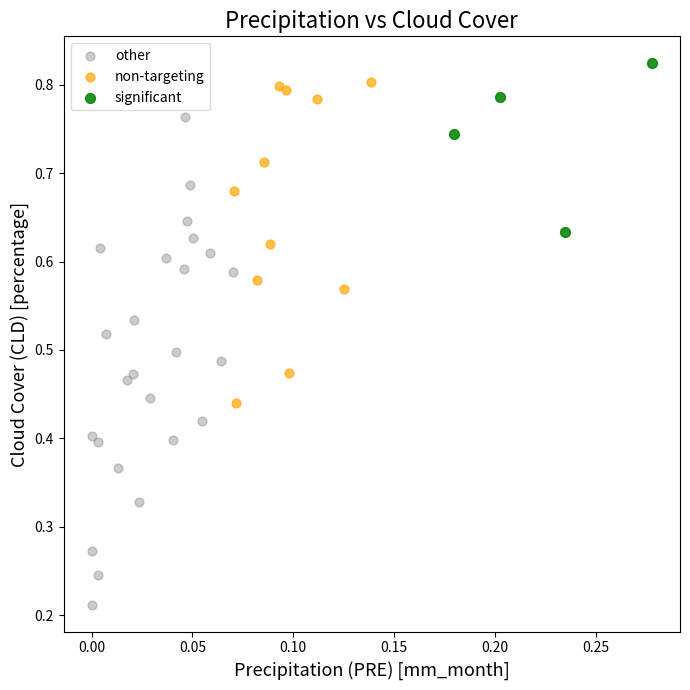

Which series has the largest Y range (max minus min)?

other